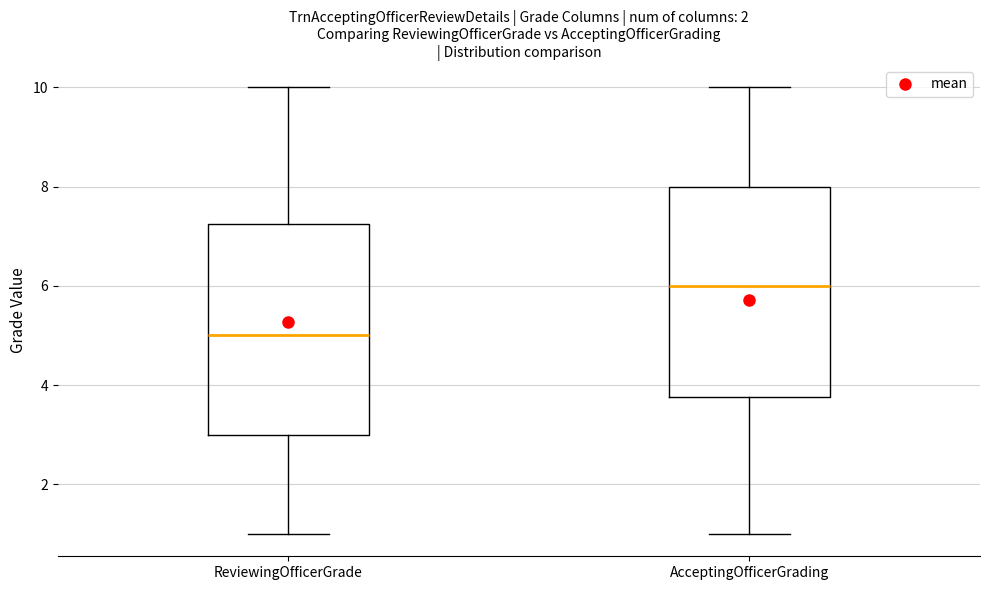

Reading left to right, transcribe this box plot: for each box, give where its median line is, the range the box spans, and where its two whiskers end, as read against the y-axis. The values are not printed on the chart, so give them approximately, as read against the axis.

ReviewingOfficerGrade: median 5.0, box 3.0 to 7.2, whiskers 1.0 to 10.0
AcceptingOfficerGrading: median 6.0, box 3.8 to 8.0, whiskers 1.0 to 10.0